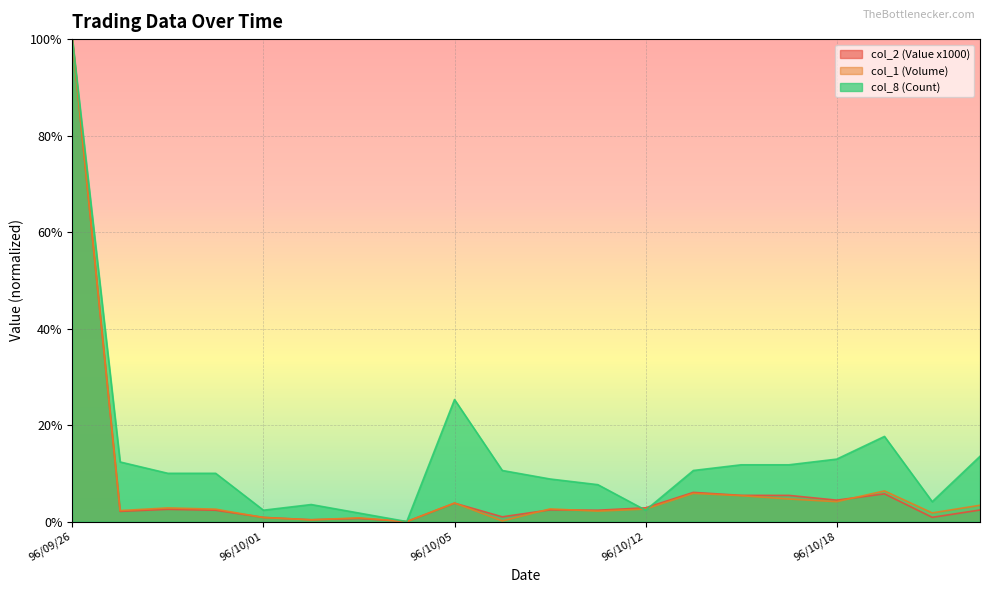

Is the value of col_8 (Count) at 96/09/26 greater than the value of col_1 (Volume) at 96/10/23?

Yes